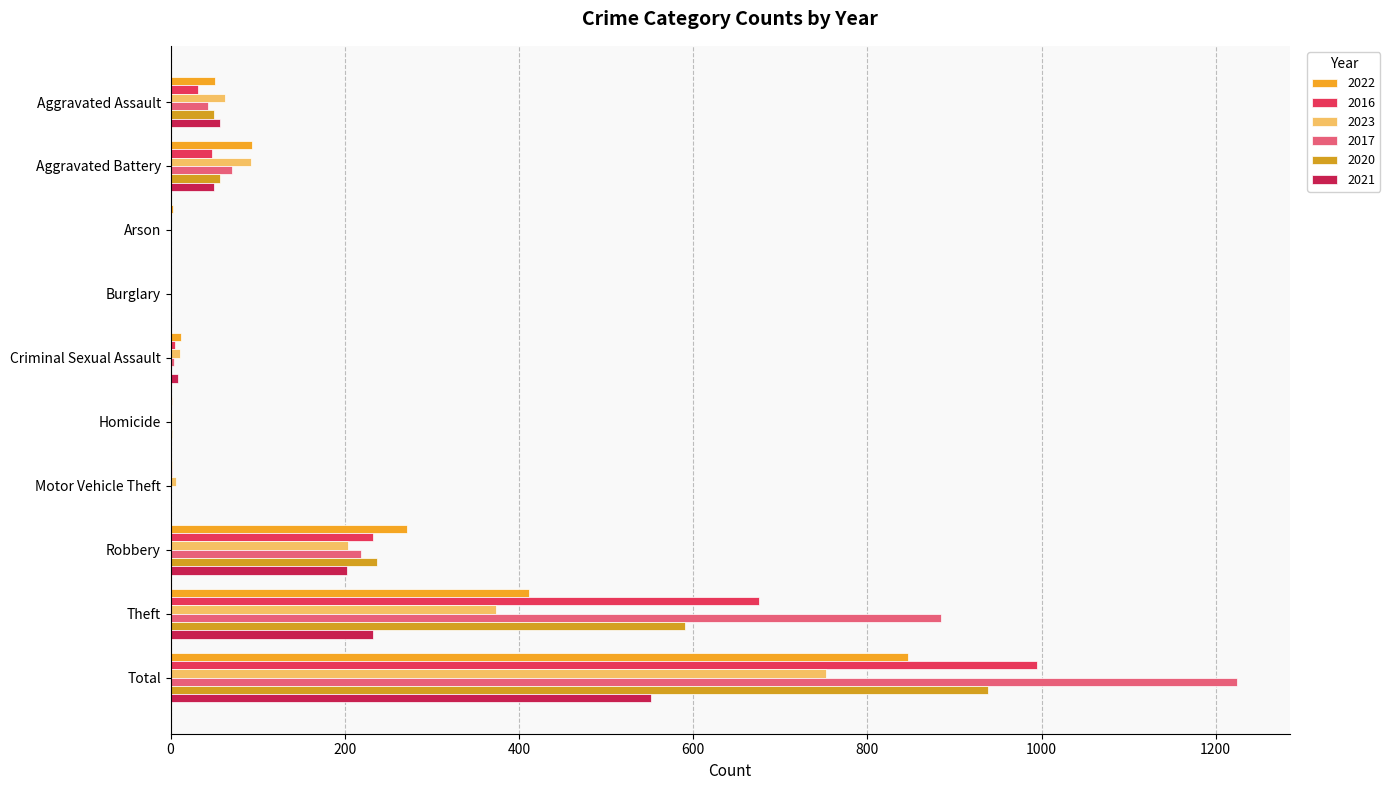

Which series has the largest total across all categories?

2017